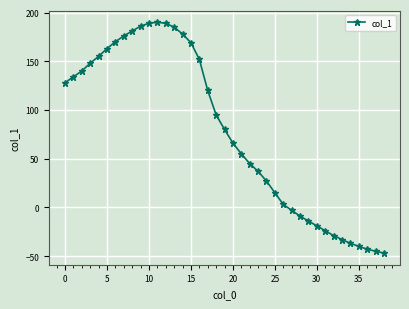

How many values are below 80?

19